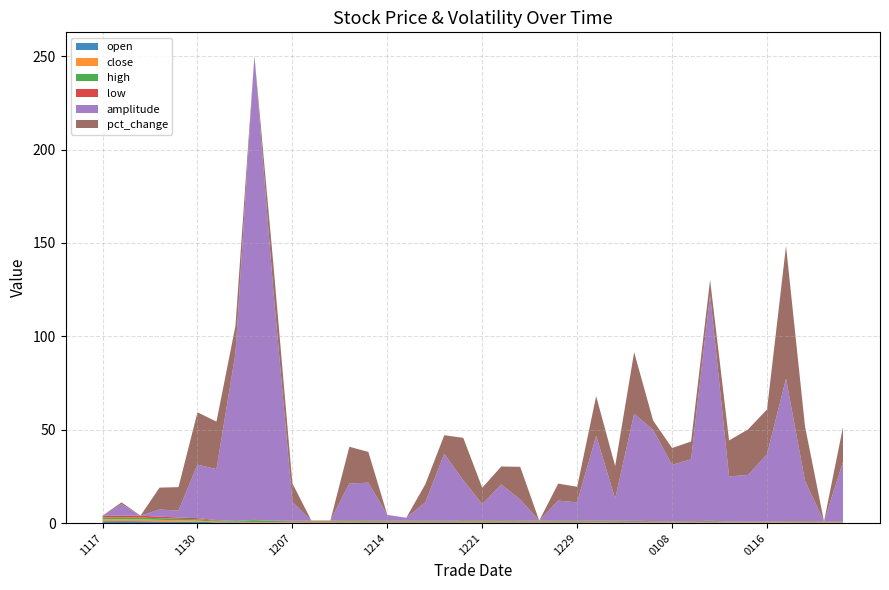

Reading left to right, extract all data points from this chart.

open: 20231117=1.0	20231121=1.1	20231122=1.0	20231124=0.8	20231127=0.7	20231130=0.8	20231201=0.3	20231204=0.4	20231205=0.2	20231206=0.2	20231207=0.3	20231208=0.3	20231211=0.3	20231212=0.3	20231213=0.3	20231214=0.3	20231215=0.3	20231218=0.3	20231219=0.3	20231220=0.3	20231221=0.3	20231222=0.4	20231226=0.3	20231227=0.3	20231228=0.4	20231229=0.4	20240102=0.2	20240103=0.3	20240104=0.3	20240105=0.3	20240108=0.3	20240109=0.3	20240110=0.3	20240111=0.2	20240112=0.2	20240116=0.2	20240117=0.2	20240118=0.3	20240119=0.2	20240122=0.2
close: 20231117=1.0	20231121=1.0	20231122=1.0	20231124=0.9	20231127=0.8	20231130=0.6	20231201=0.4	20231204=0.3	20231205=0.3	20231206=0.3	20231207=0.3	20231208=0.3	20231211=0.3	20231212=0.4	20231213=0.3	20231214=0.3	20231215=0.3	20231218=0.4	20231219=0.3	20231220=0.4	20231221=0.4	20231222=0.4	20231226=0.3	20231227=0.3	20231228=0.4	20231229=0.3	20240102=0.4	20240103=0.3	20240104=0.2	20240105=0.2	20240108=0.2	20240109=0.2	20240110=0.2	20240111=0.2	20240112=0.2	20240116=0.2	20240117=0.3	20240118=0.2	20240119=0.2	20240122=0.3
high: 20231117=1.0	20231121=1.1	20231122=1.0	20231124=0.9	20231127=0.8	20231130=0.8	20231201=0.5	20231204=0.4	20231205=1.0	20231206=0.6	20231207=0.3	20231208=0.3	20231211=0.3	20231212=0.4	20231213=0.4	20231214=0.3	20231215=0.3	20231218=0.4	20231219=0.3	20231220=0.4	20231221=0.4	20231222=0.4	20231226=0.4	20231227=0.3	20231228=0.4	20231229=0.4	20240102=0.4	20240103=0.3	20240104=0.4	20240105=0.3	20240108=0.3	20240109=0.3	20240110=0.5	20240111=0.2	20240112=0.2	20240116=0.3	20240117=0.3	20240118=0.3	20240119=0.2	20240122=0.3
low: 20231117=1.0	20231121=1.0	20231122=1.0	20231124=0.8	20231127=0.7	20231130=0.6	20231201=0.3	20231204=0.0	20231205=0.1	20231206=0.2	20231207=0.3	20231208=0.3	20231211=0.3	20231212=0.3	20231213=0.3	20231214=0.3	20231215=0.3	20231218=0.3	20231219=0.2	20231220=0.3	20231221=0.3	20231222=0.3	20231226=0.3	20231227=0.3	20231228=0.3	20231229=0.3	20240102=0.2	20240103=0.3	20240104=0.2	20240105=0.2	20240108=0.2	20240109=0.2	20240110=0.2	20240111=0.2	20240112=0.2	20240116=0.2	20240117=0.2	20240118=0.2	20240119=0.2	20240122=0.2
amplitude: 20231117=0.0	20231121=6.0	20231122=0.0	20231124=3.8	20231127=3.7	20231130=28.7	20231201=27.3	20231204=89.8	20231205=248.6	20231206=122.9	20231207=10.0	20231208=0.0	20231211=0.0	20231212=19.7	20231213=20.2	20231214=3.0	20231215=1.5	20231218=9.7	20231219=35.9	20231220=21.5	20231221=8.8	20231222=19.2	20231226=11.2	20231227=0.0	20231228=10.6	20231229=9.7	20240102=45.5	20240103=11.8	20240104=57.3	20240105=48.9	20240108=30.2	20240109=33.2	20240110=121.2	20240111=24.1	20240112=24.9	20240116=36.0	20240117=76.3	20240118=21.5	20240119=0.0	20240122=31.7
pct_change: 20231117=0.0	20231121=1.0	20231122=0.0	20231124=11.7	20231127=12.6	20231130=28.0	20231201=25.4	20231204=14.6	20231205=0.0	20231206=14.3	20231207=10.0	20231208=0.0	20231211=0.0	20231212=19.7	20231213=16.5	20231214=0.0	20231215=0.0	20231218=9.7	20231219=9.9	20231220=22.7	20231221=8.8	20231222=9.6	20231226=17.5	20231227=0.0	20231228=9.1	20231229=8.3	20240102=21.2	20240103=17.5	20240104=33.0	20240105=5.0	20240108=9.1	20240109=9.5	20240110=7.8	20240111=19.3	20240112=24.4	20240116=24.0	20240117=71.0	20240118=29.2	20240119=0.0	20240122=18.7